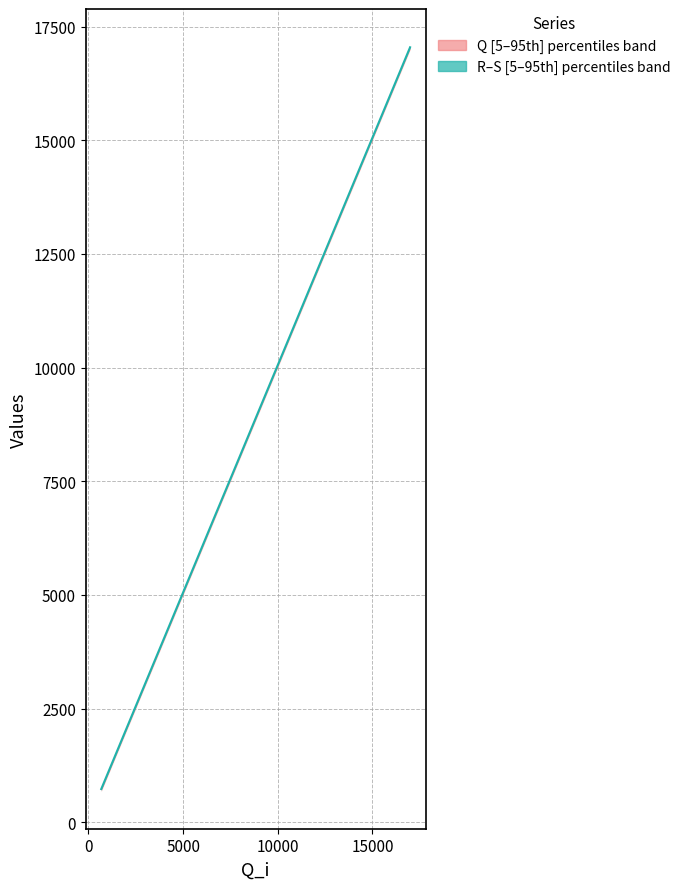

How many categories are shown in the chart?

20